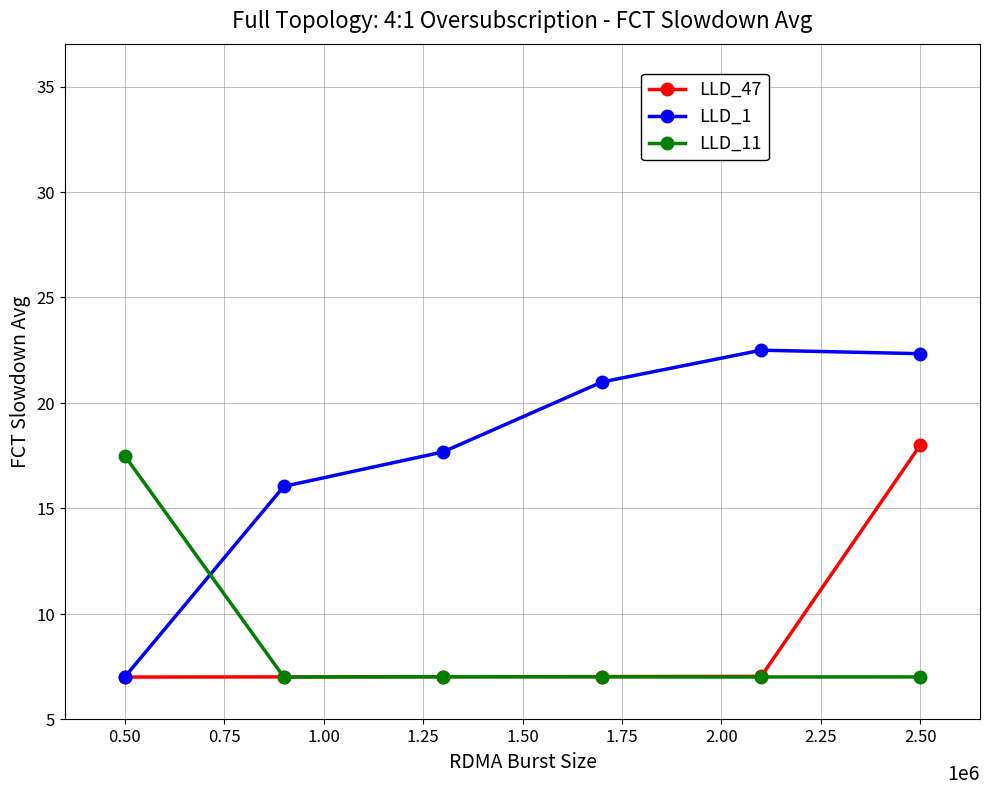

True or false: LLD_1 has more than 1 interior local peaks.

False